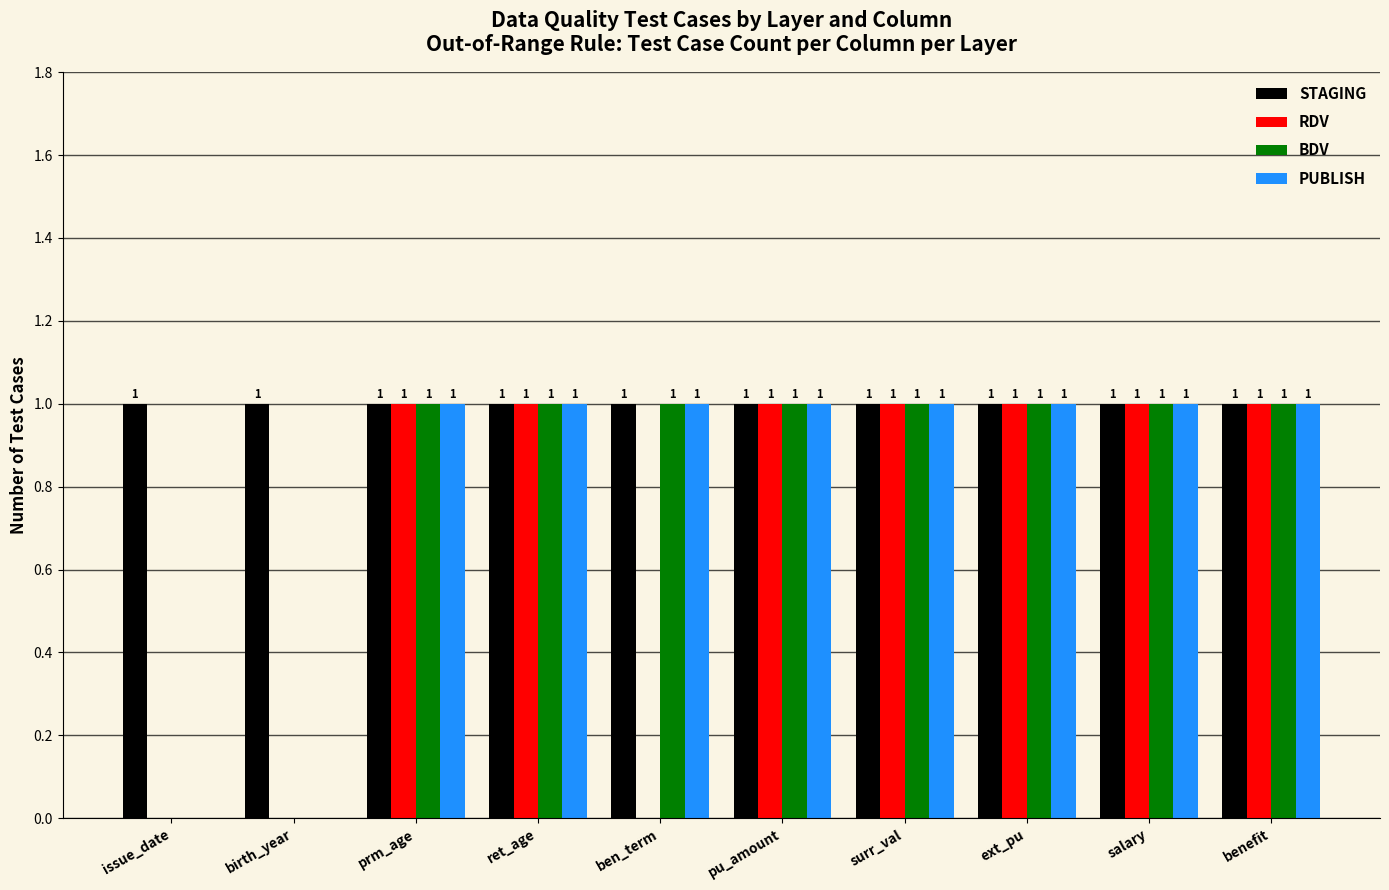

Are the bars horizontal?

No